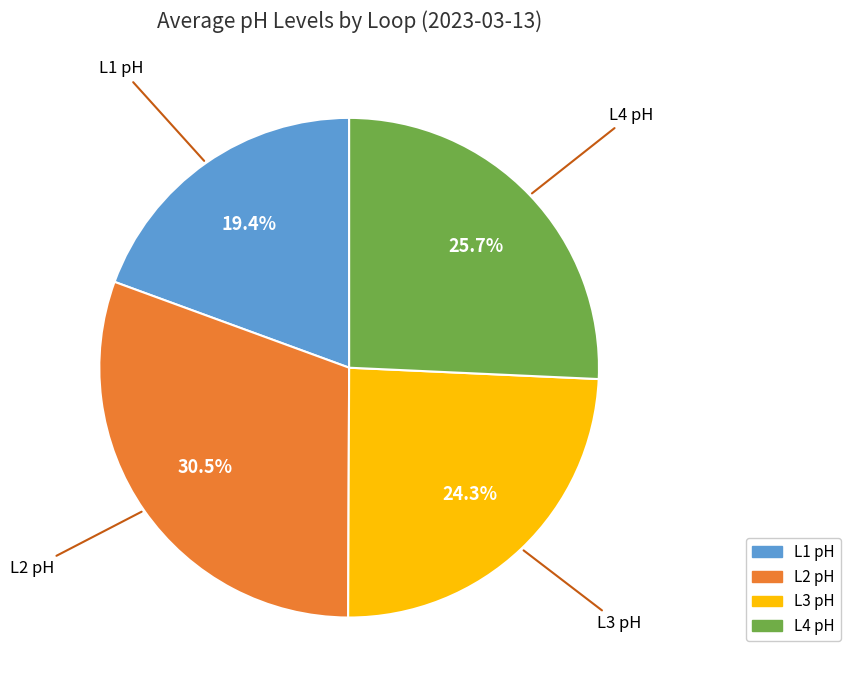

How many slices are in this pie chart?

4